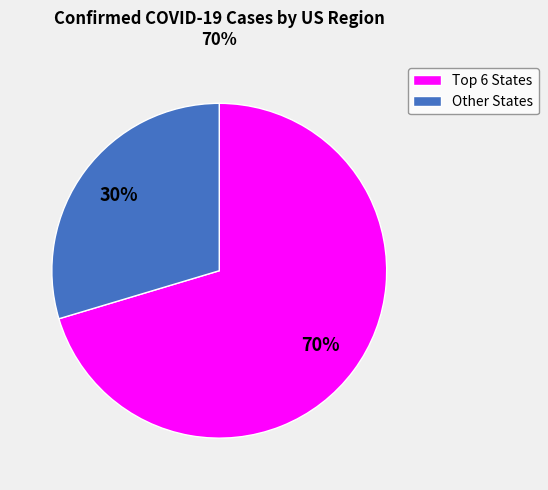

True or false: Other States accounts for 35% of the total.

False